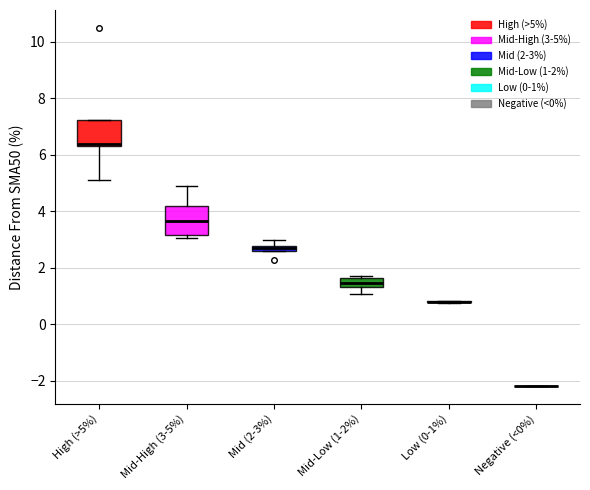

Where is the upper edge of the box for Mid-Low (1-2%) on the y-axis? The values are not printed on the chart, so give them approximately, as read against the axis.

1.6